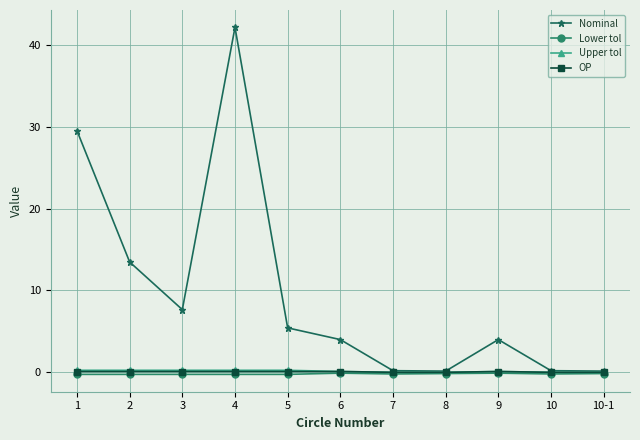

What is the highest value of the Lower tol series?

-0.1